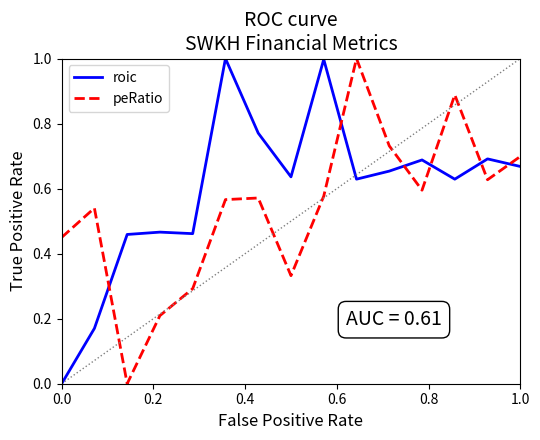

What are all the series names shown in the legend?

roic, peRatio